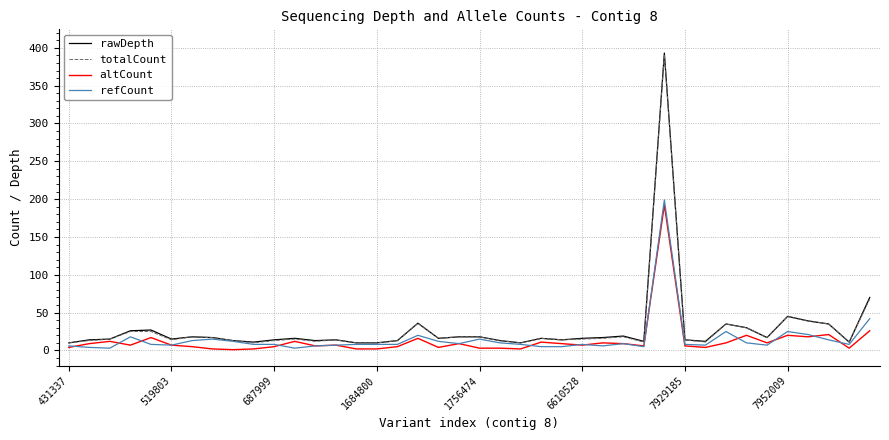

What is the maximum value for rawDepth?

393